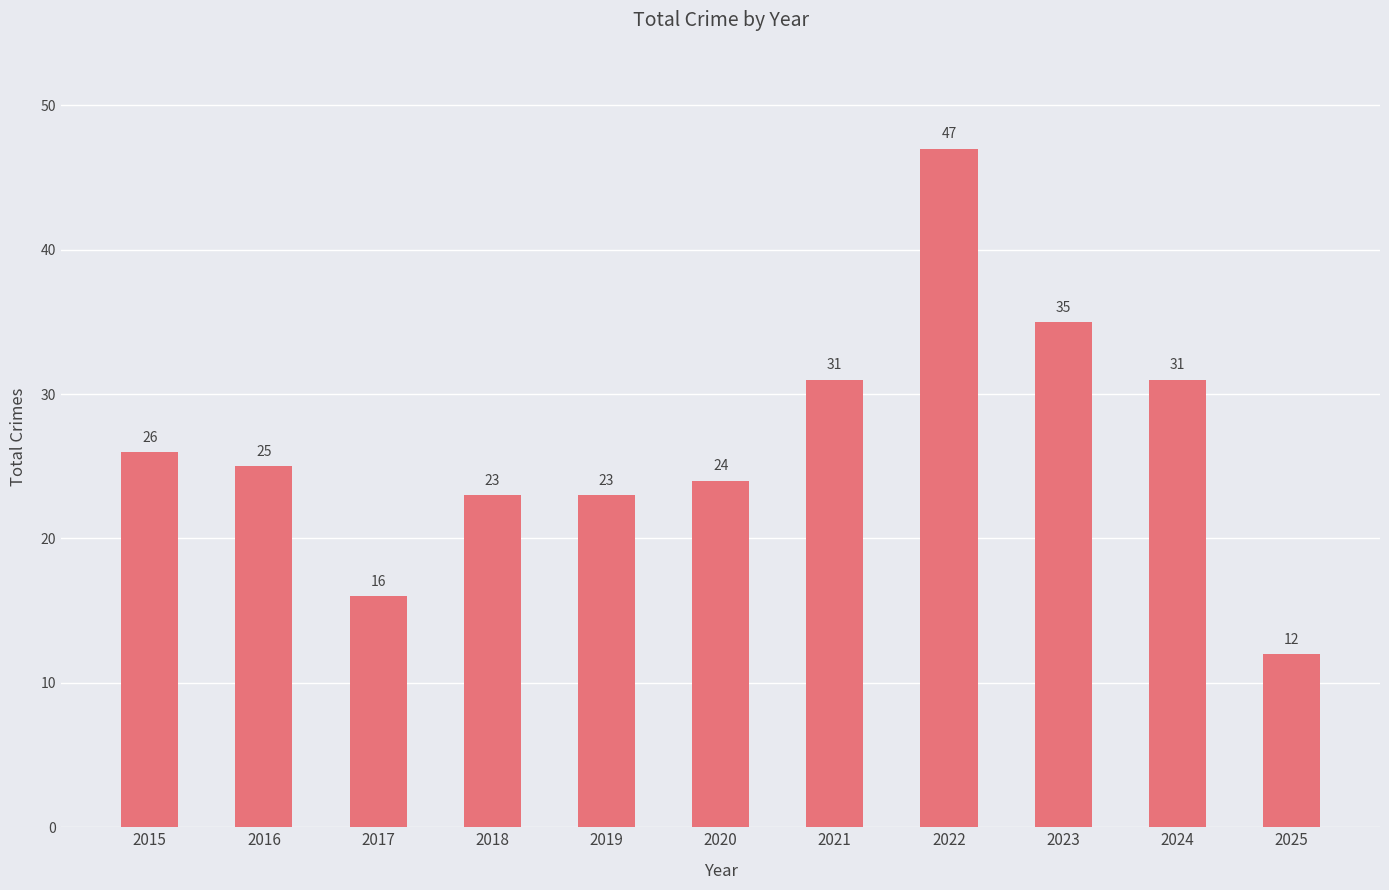

Reading left to right, what are all the values shown in this chart?

2015=26	2016=25	2017=16	2018=23	2019=23	2020=24	2021=31	2022=47	2023=35	2024=31	2025=12